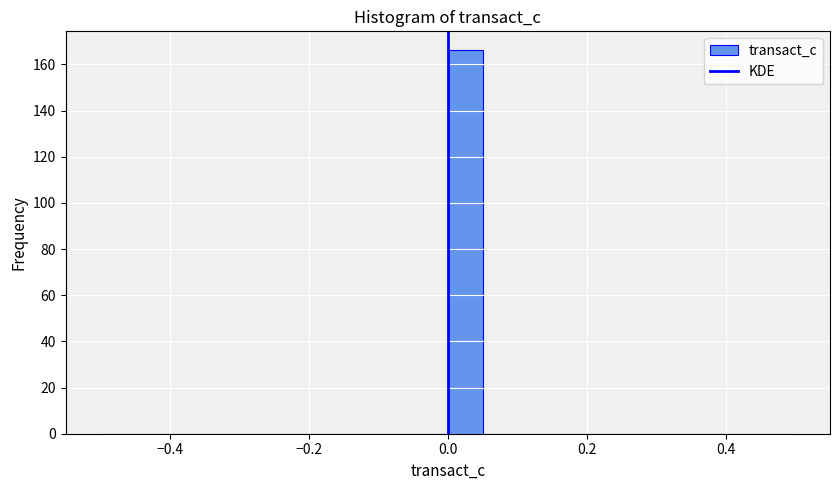

Read against the x-axis, roughly where is the centre of the tallest bar?

0.02